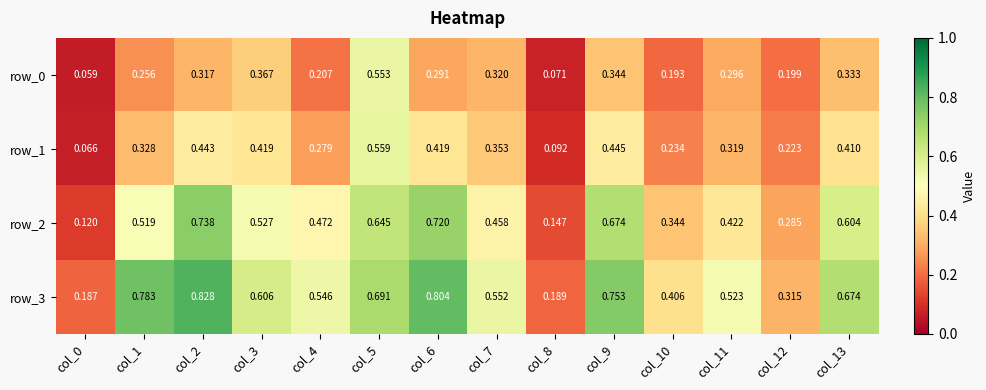

Rank the series by their average value, from lowest to highest.

row_0, row_1, row_2, row_3